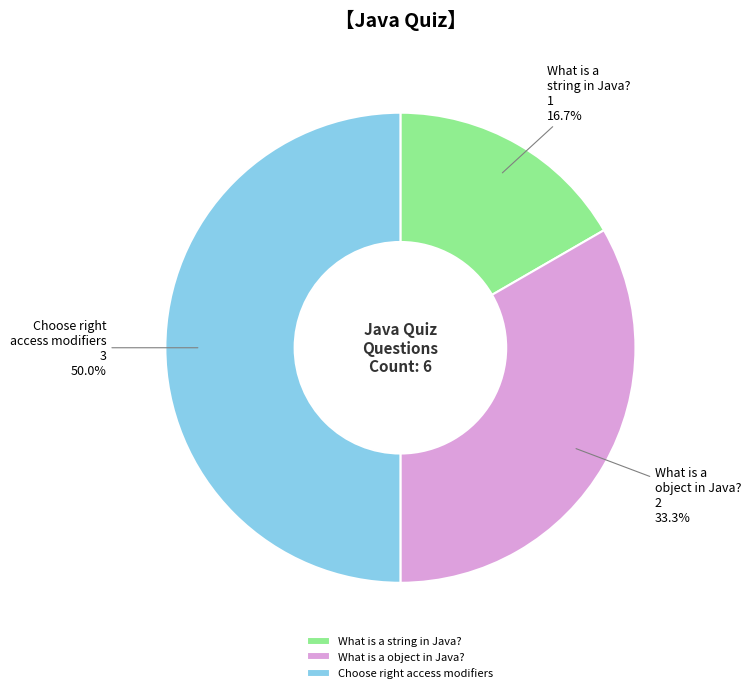

True or false: What is a object in Java? accounts for 27% of the total.

False